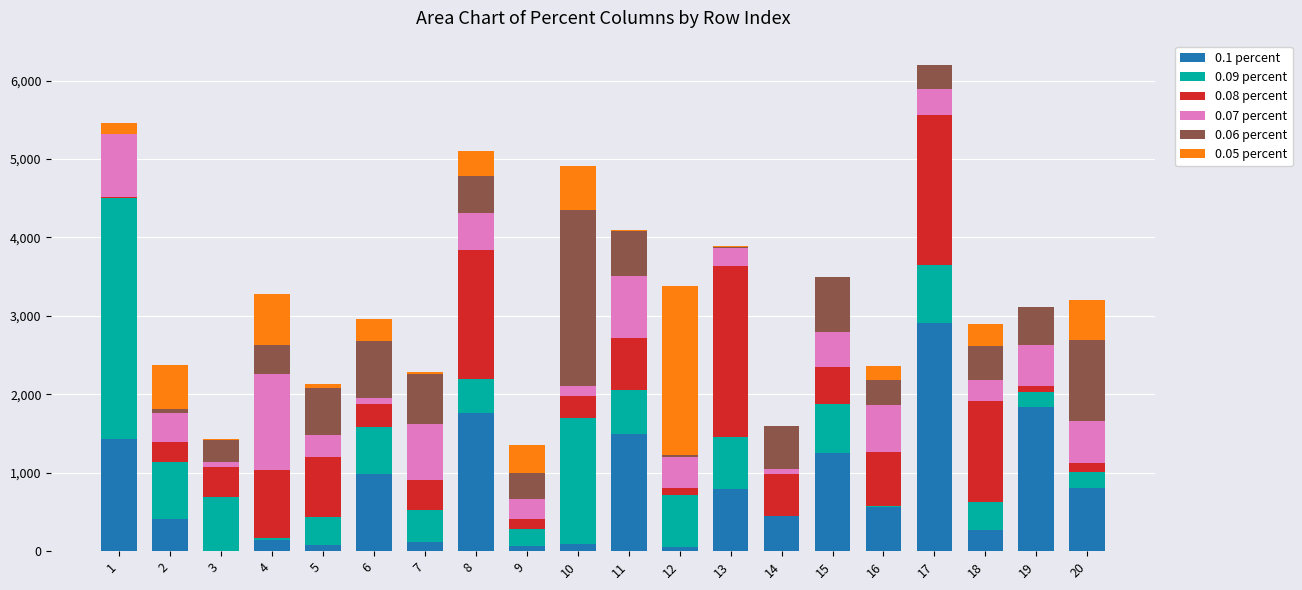

Does the chart contain stacked bars?

Yes